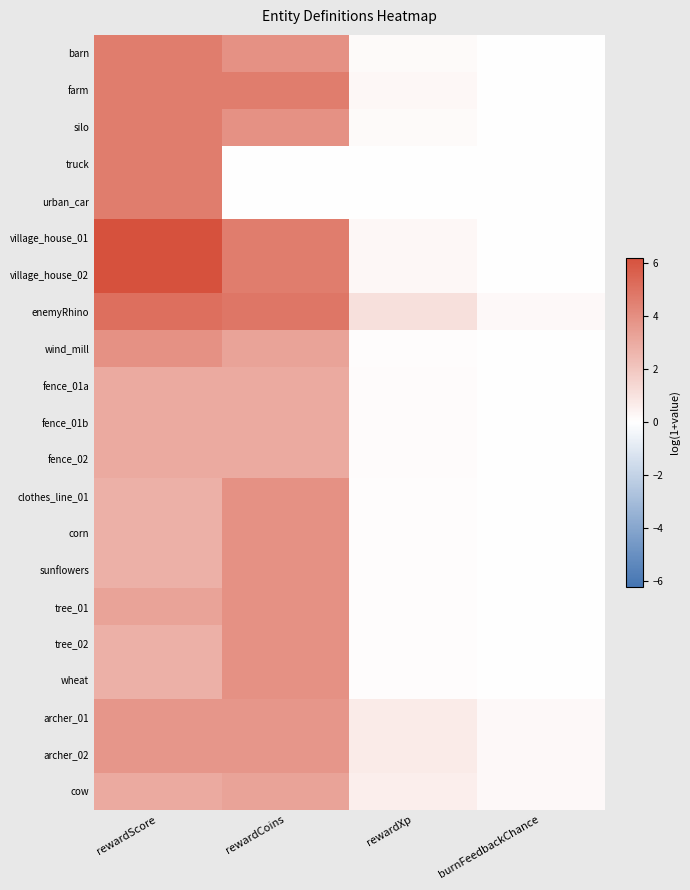

What is the total value across all series at rewardXp?

5.3